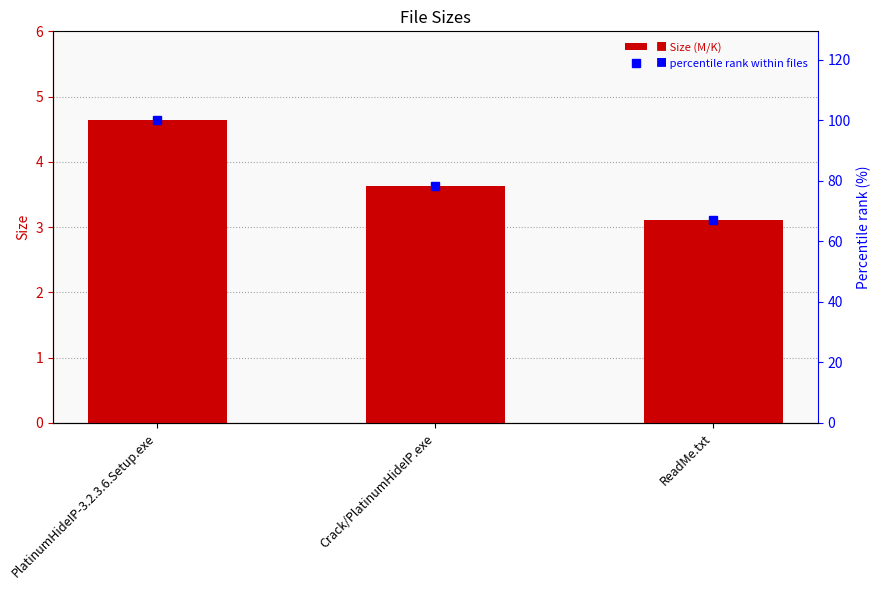

Which series has the widest spread of values?

percentile rank within files